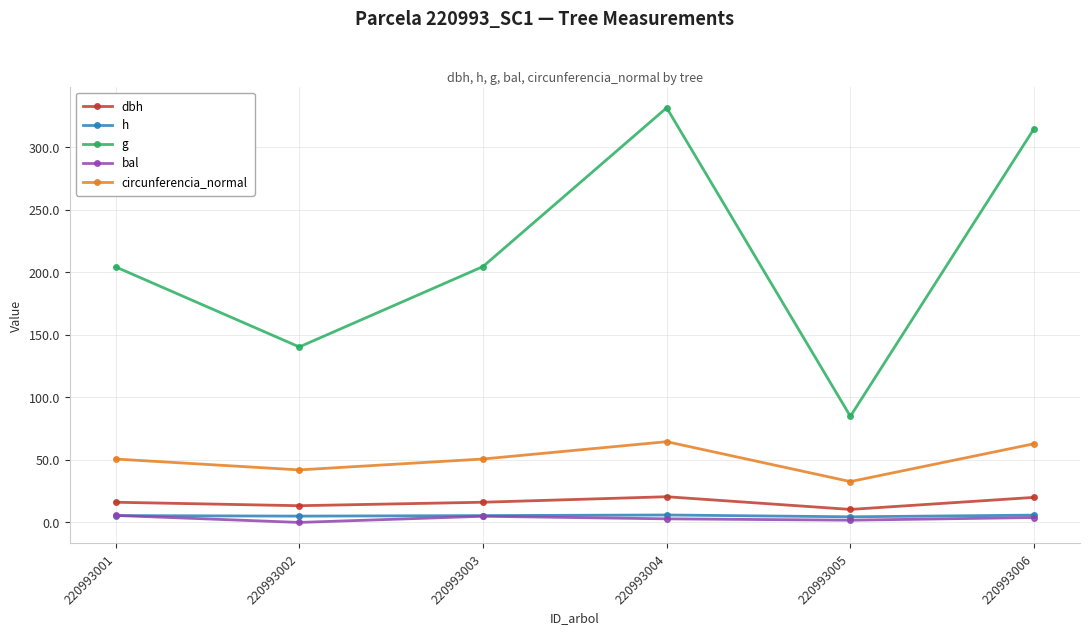

What is the sum of the h values at 220993001 and 220993006?

11.3